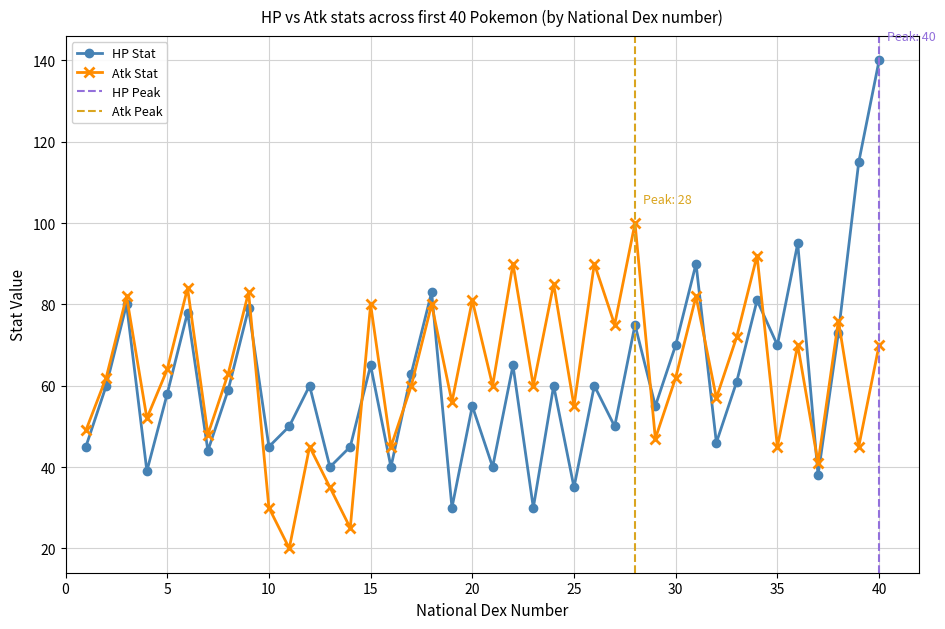

Reading left to right, extract all data points from this chart.

HP: 1=45	2=60	3=80	4=39	5=58	6=78	7=44	8=59	9=79	10=45	11=50	12=60	13=40	14=45	15=65	16=40	17=63	18=83	19=30	20=55	21=40	22=65	23=30	24=60	25=35	26=60	27=50	28=75	29=55	30=70	31=90	32=46	33=61	34=81	35=70	36=95	37=38	38=73	39=115	40=140
Atk: 1=49	2=62	3=82	4=52	5=64	6=84	7=48	8=63	9=83	10=30	11=20	12=45	13=35	14=25	15=80	16=45	17=60	18=80	19=56	20=81	21=60	22=90	23=60	24=85	25=55	26=90	27=75	28=100	29=47	30=62	31=82	32=57	33=72	34=92	35=45	36=70	37=41	38=76	39=45	40=70